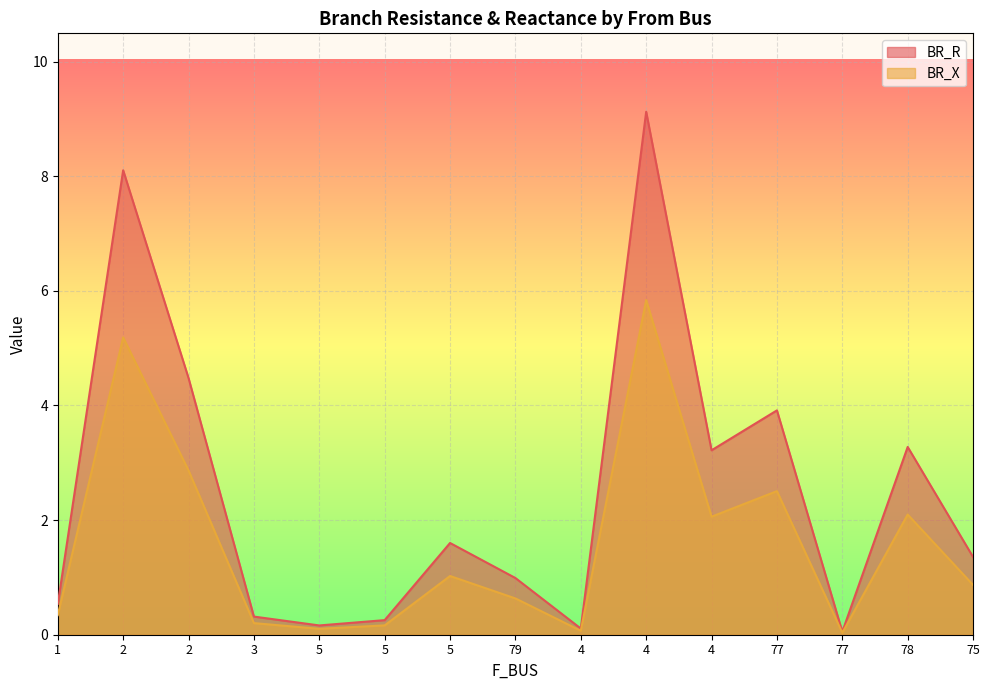

What is the sum of all BR_R values?

37.5